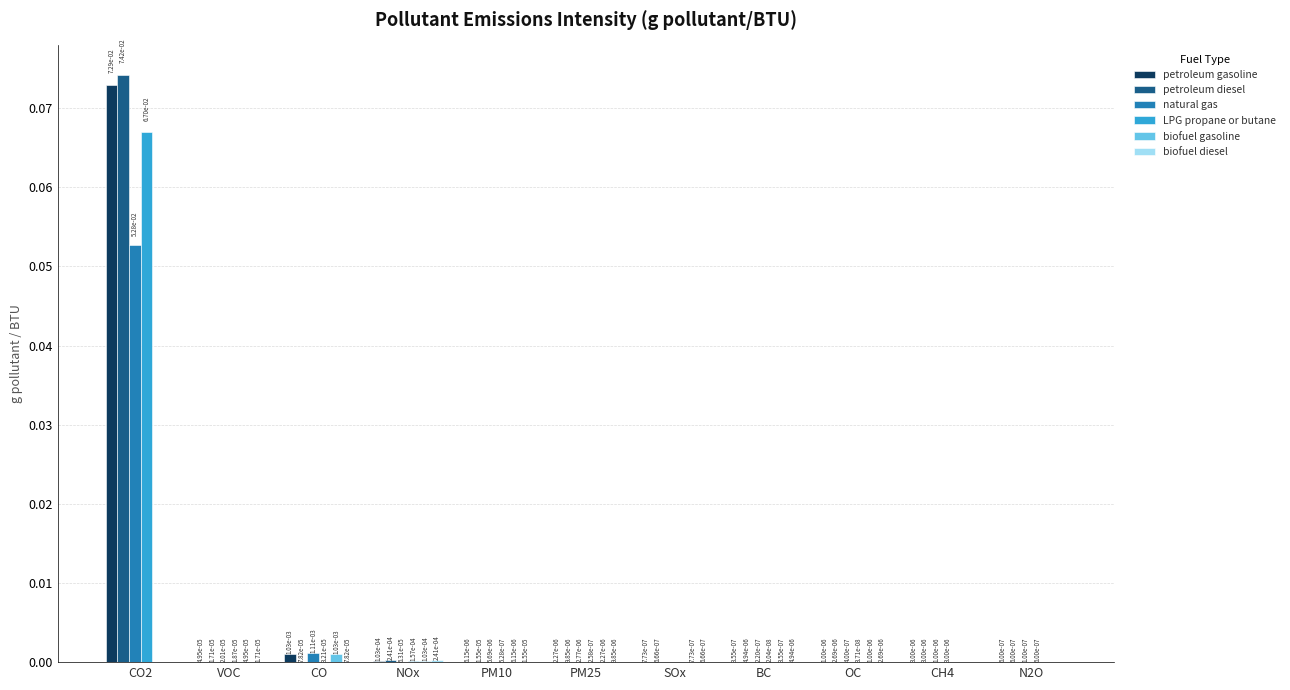

The petroleum diesel series shows 0.0 at VOC. True or false?

True